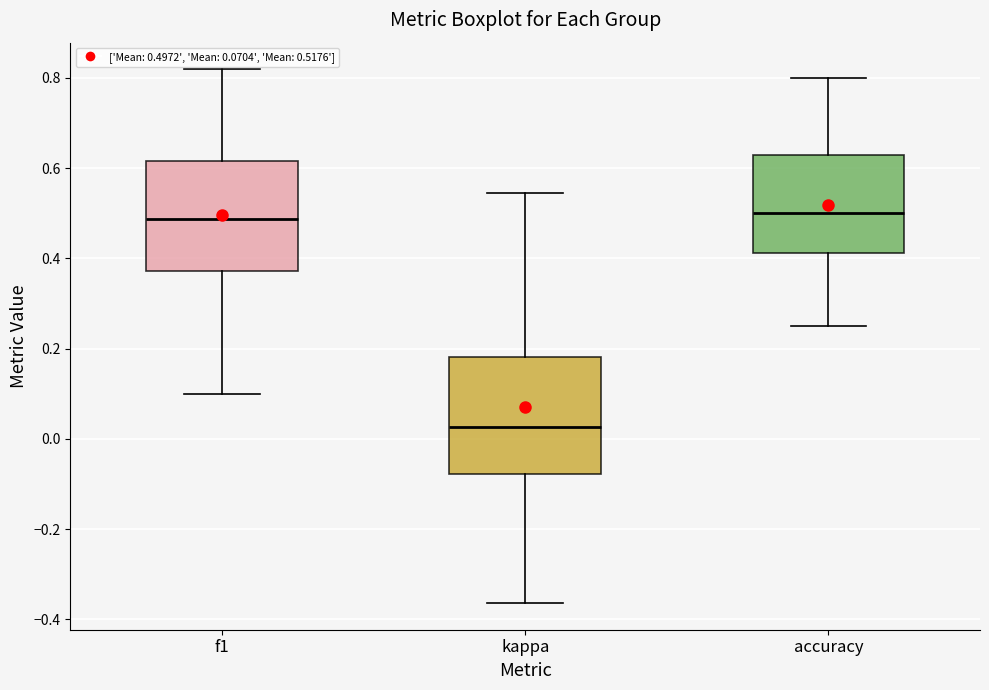

Reading left to right, read every box against the y-axis: the position of its median line, the range the box covers, and the ends of its whiskers. The values are not printed on the chart, so give them approximately, as read against the axis.

f1: median 0.48, box 0.38 to 0.62, whiskers 0.10 to 0.82
kappa: median 0.02, box -0.08 to 0.18, whiskers -0.36 to 0.54
accuracy: median 0.50, box 0.42 to 0.62, whiskers 0.26 to 0.80